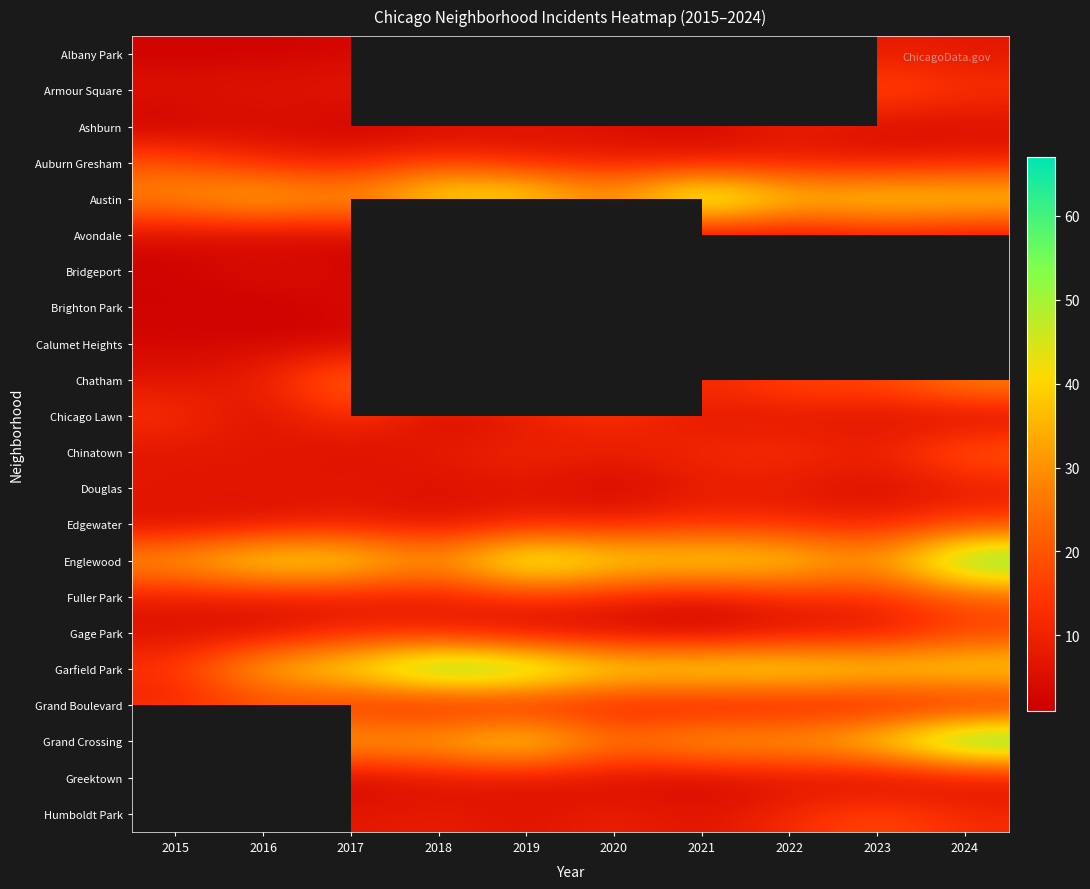

Which series has the largest total across all categories?

Garfield Park